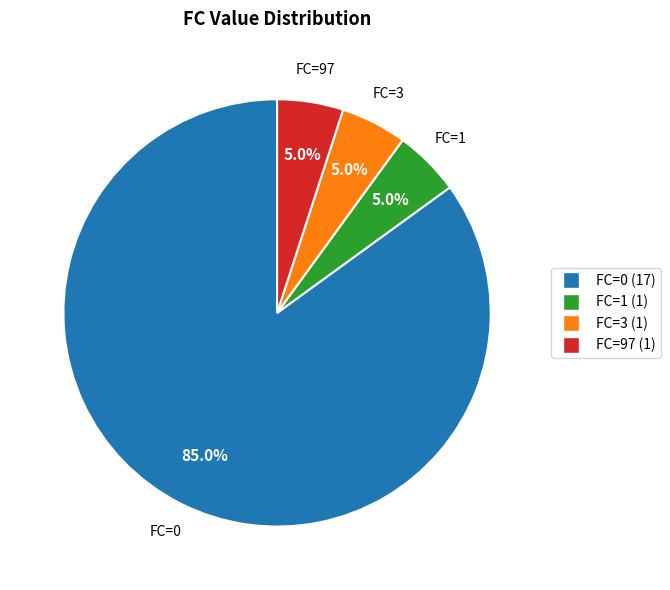

Count the number of slices in the pie.

4